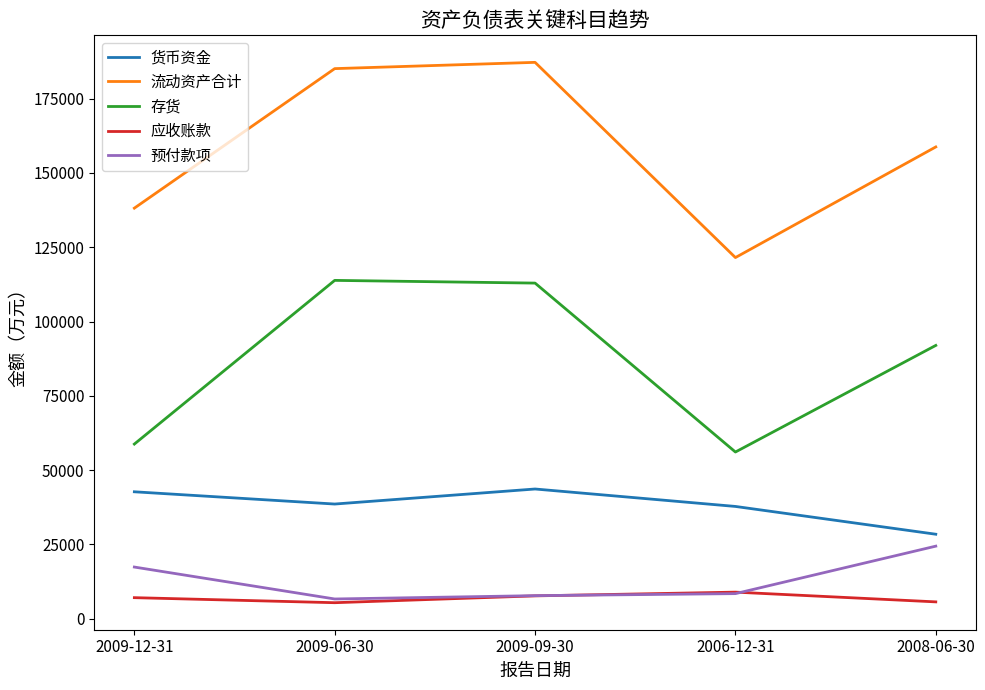

True or false: 流动资产合计 and 预付款项 intersect in this chart.

False